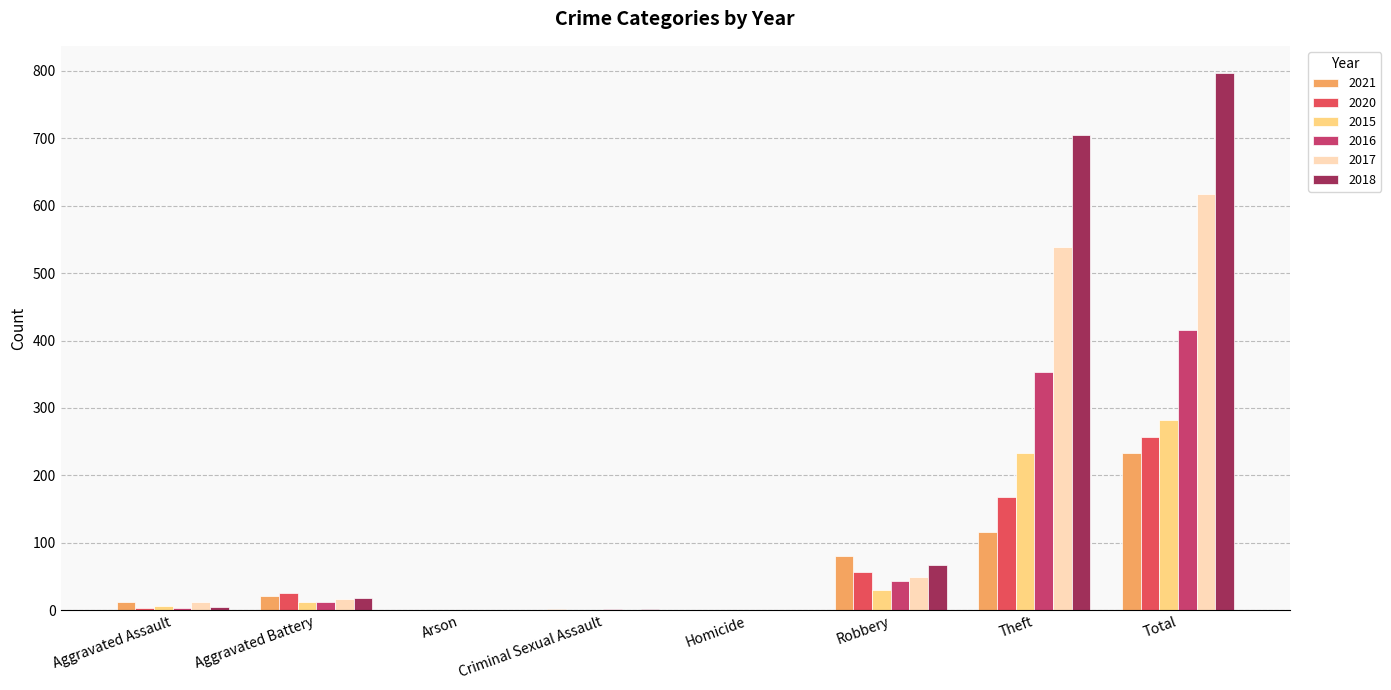

At which label does 2016 reach its peak?

Total